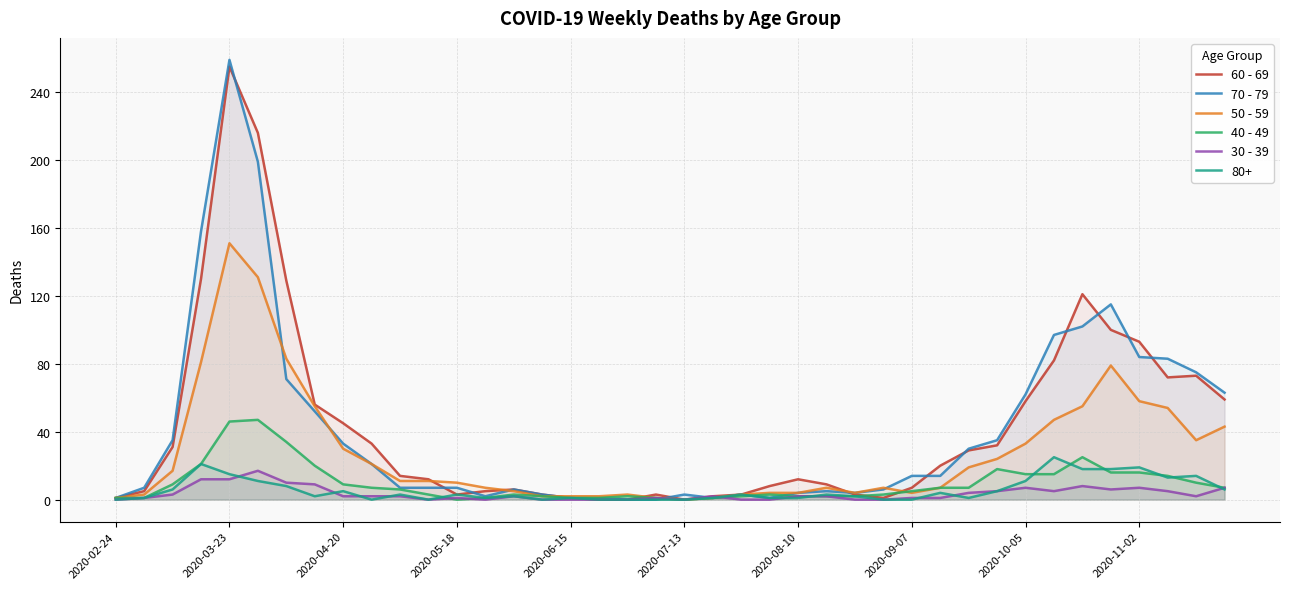

What is the difference between the maximum and second lowest values in the 40 - 49 series?

47